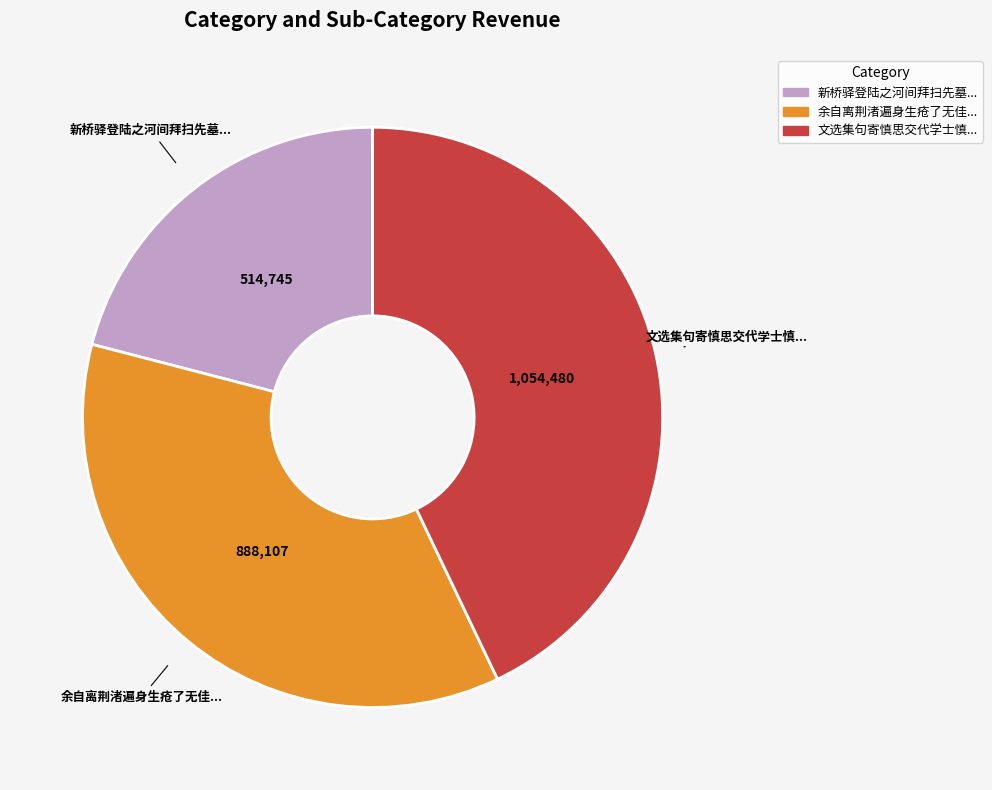

How many segments does this pie chart have?

3